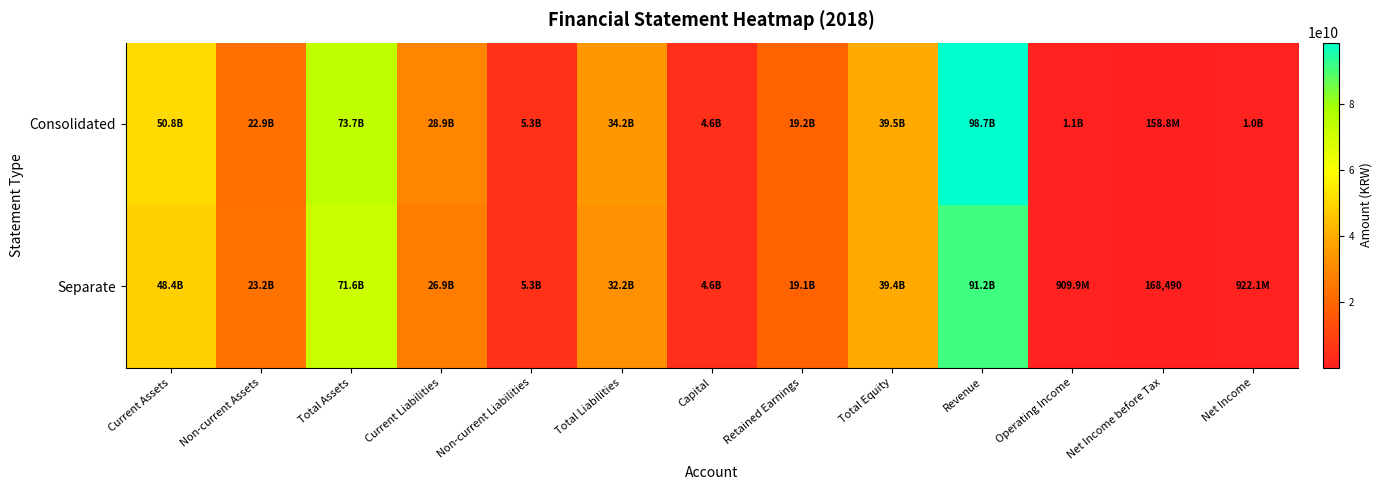

List the series in order of their peak value, lowest first.

Separate, Consolidated